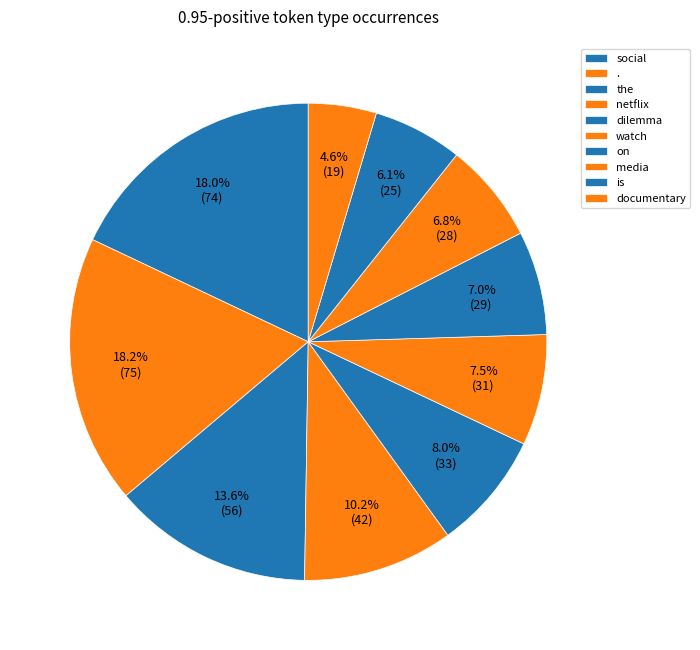

True or false: the accounts for 1% of the total.

False